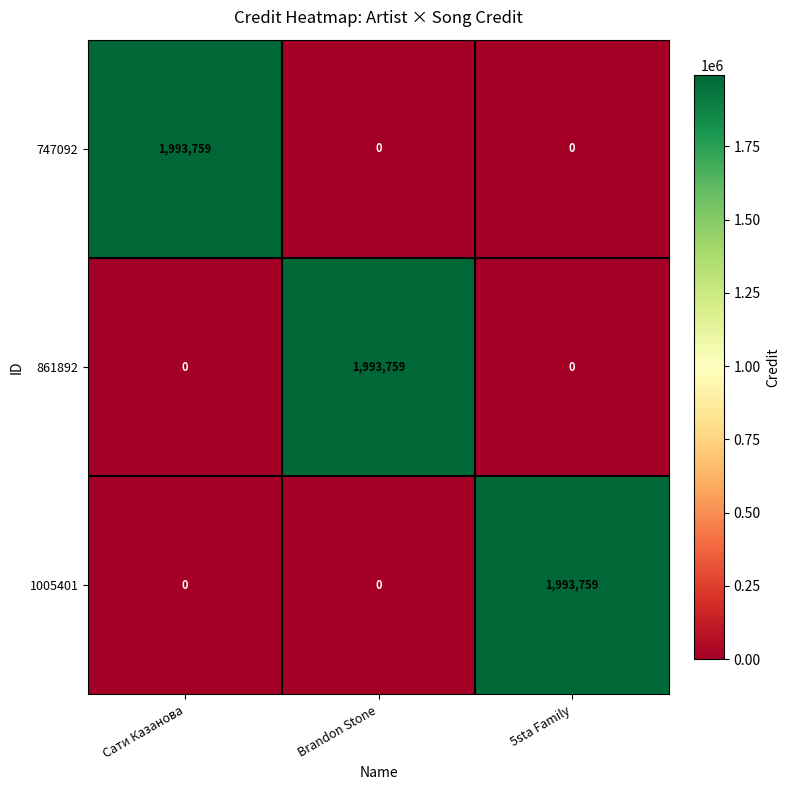

What is the maximum value for 1005401?

1993759